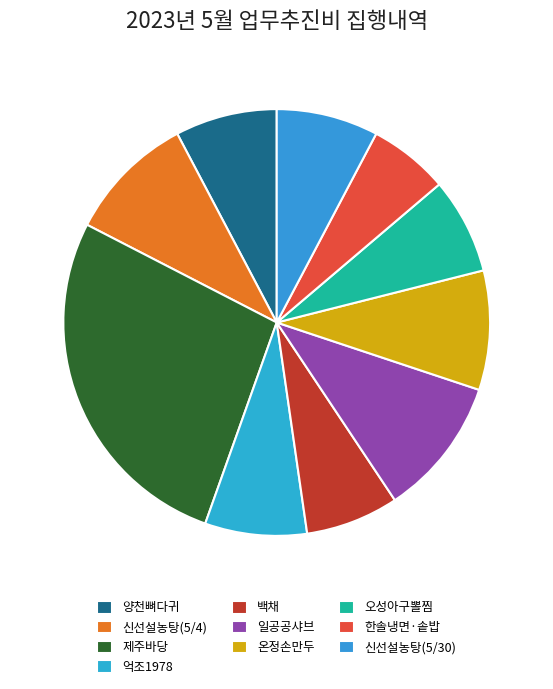

Does any single category account for the majority?

No